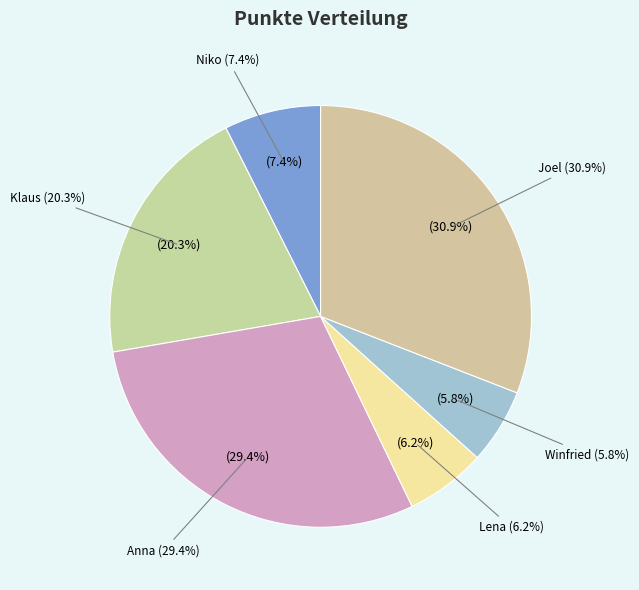

How much of the chart is everything except Anna?

70.6%